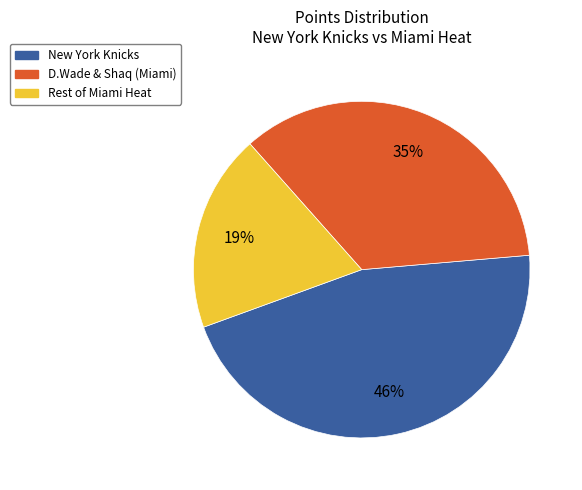

To the nearest percent, what is the average slice percentage?

33%